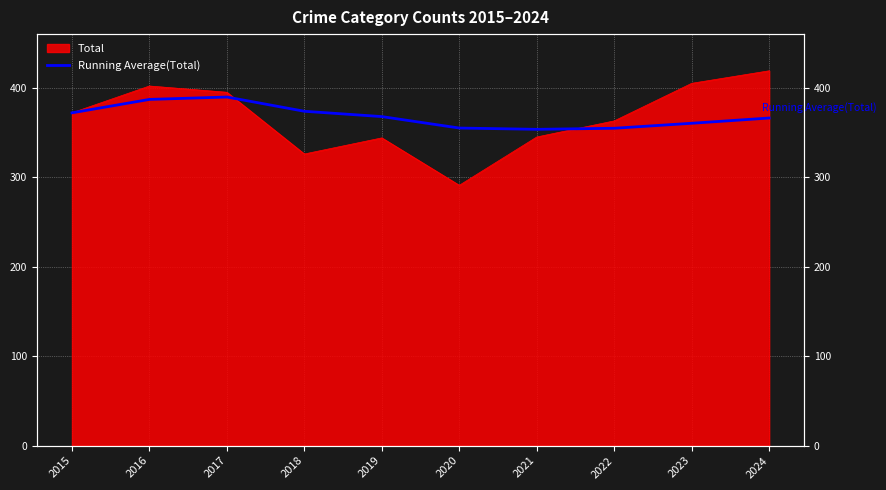

What is the difference between the maximum and minimum values?

36.1